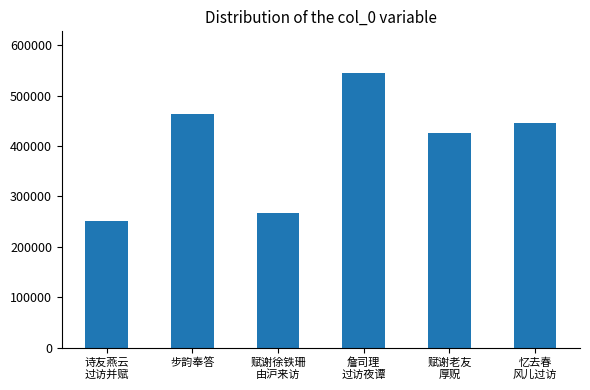

Does the chart contain any negative values?

No